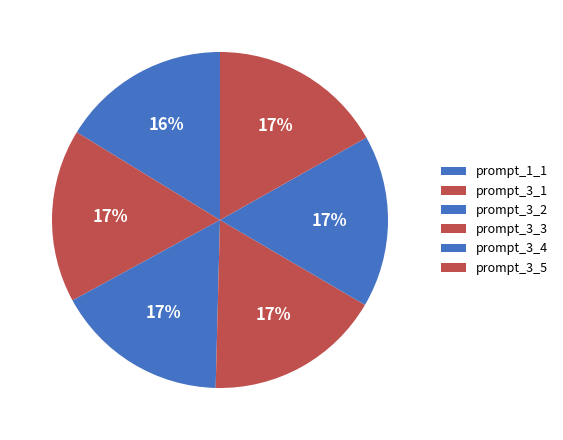

What is the smallest slice in the pie chart?

prompt_1_1